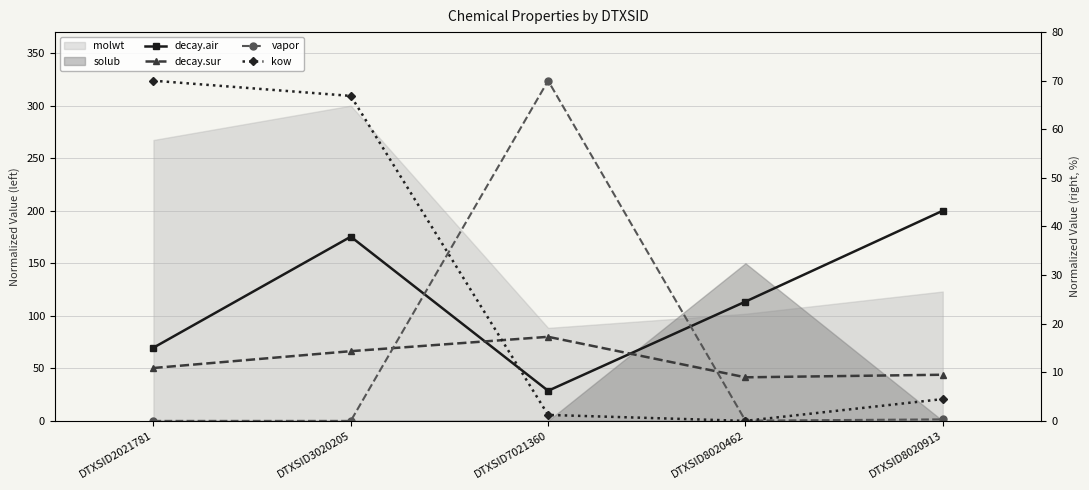

Rank the categories by kow value from highest to lowest.

DTXSID2021781, DTXSID3020205, DTXSID8020913, DTXSID7021360, DTXSID8020462